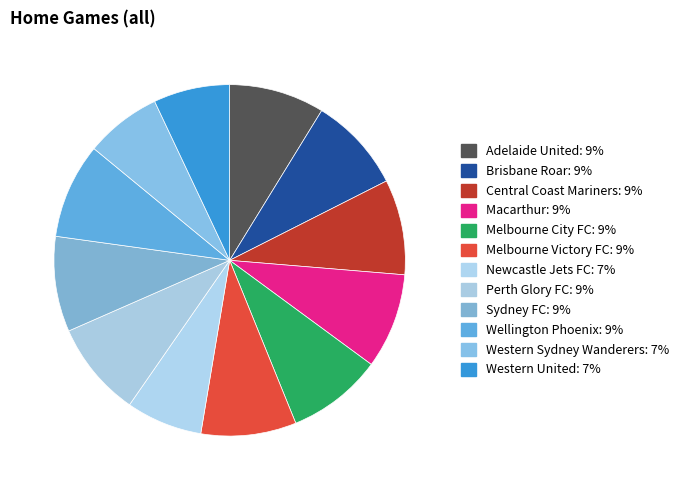

Is Perth Glory FC the majority of the pie?

No